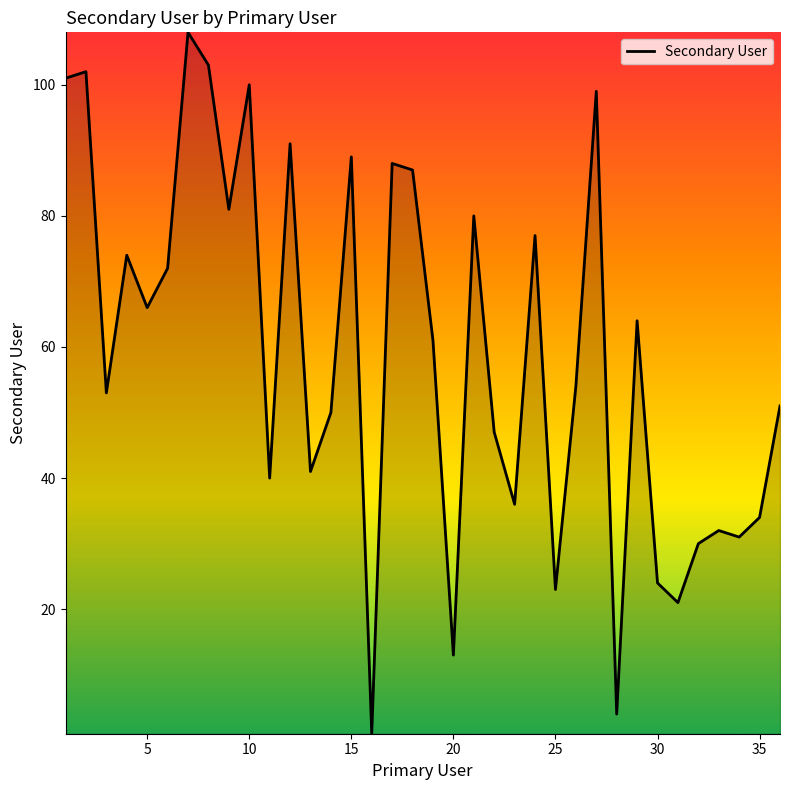

Does the chart display data point markers on the line(s)?

No